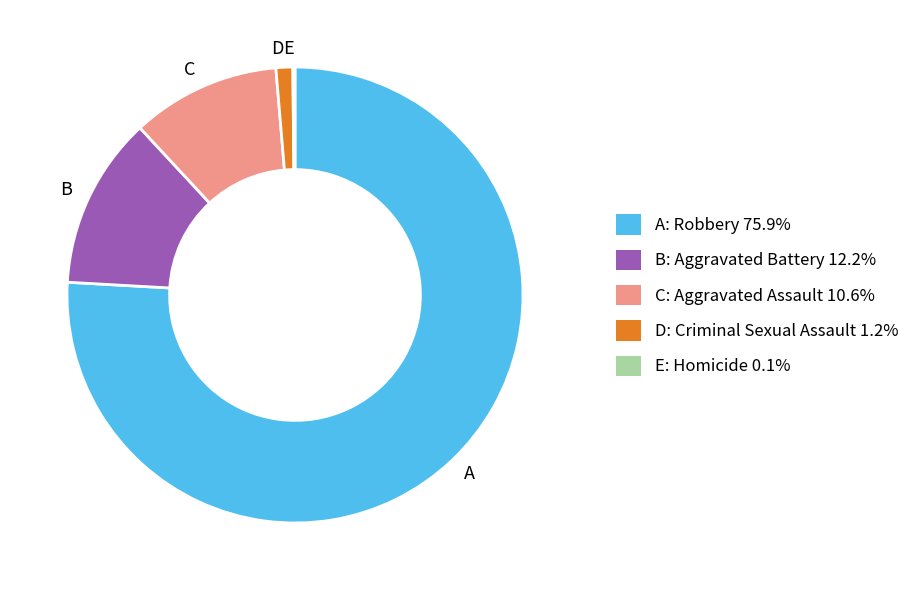

Does A account for over 50% of the chart?

Yes